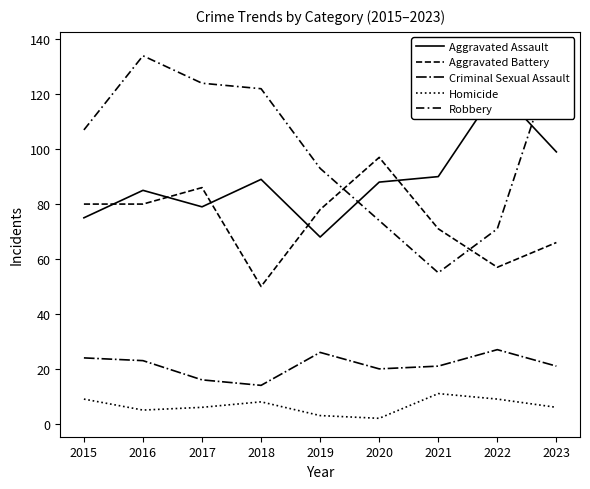

Rank the series at 2015 from highest to lowest value.

Robbery, Aggravated Battery, Aggravated Assault, Criminal Sexual Assault, Homicide